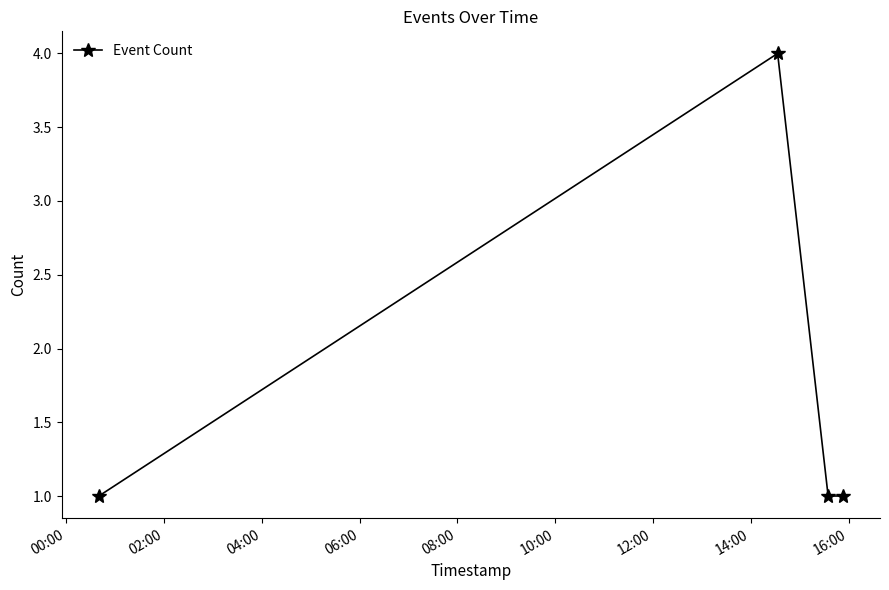

What is the greatest value displayed?

4